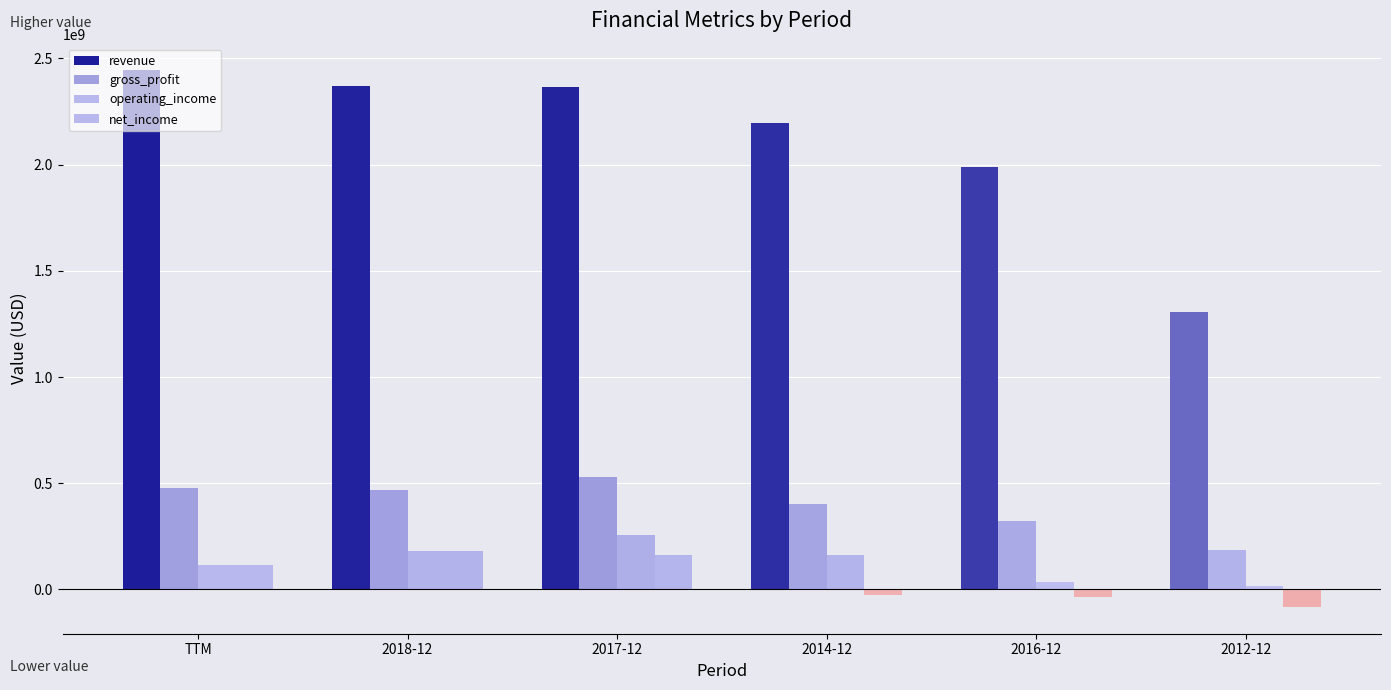

Are the bars grouped side by side (vs. stacked)?

Yes